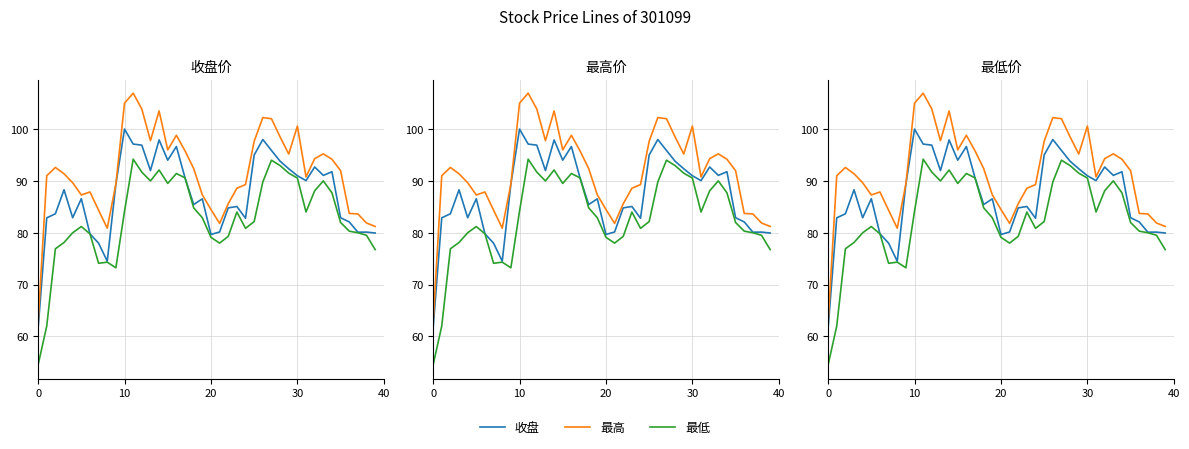

Reading right to left, extract all data points from this chart.

收盘: 80.0	80.1	80.1	82.1	82.9	91.8	91.1	92.7	90.1	91.0	92.3	93.8	95.9	98.0	95.0	82.8	85.1	84.8	80.2	79.7	86.5	85.5	90.6	96.6	94.0	97.9	92.0	96.9	97.1	100.0	89.4	74.5	78.0	79.8	86.6	82.9	88.3	83.7	82.9	61.5
最高: 81.2	81.9	83.6	83.7	92.0	94.2	95.2	94.3	90.8	100.6	95.2	98.5	102.0	102.2	97.7	89.3	88.6	85.6	81.8	84.5	87.3	92.4	95.8	98.8	96.0	103.5	97.8	103.9	106.9	105.0	89.4	80.9	84.3	87.9	87.3	89.7	91.4	92.6	91.0	62.6
最低: 76.8	79.5	80.0	80.3	82.0	87.7	90.0	88.1	84.0	90.5	91.5	93.0	94.0	89.8	82.2	80.8	84.0	79.3	78.0	79.1	82.9	84.8	90.6	91.4	89.5	92.1	90.0	91.7	94.2	84.2	73.2	74.3	74.1	79.8	81.2	80.0	78.1	76.9	62.0	54.5